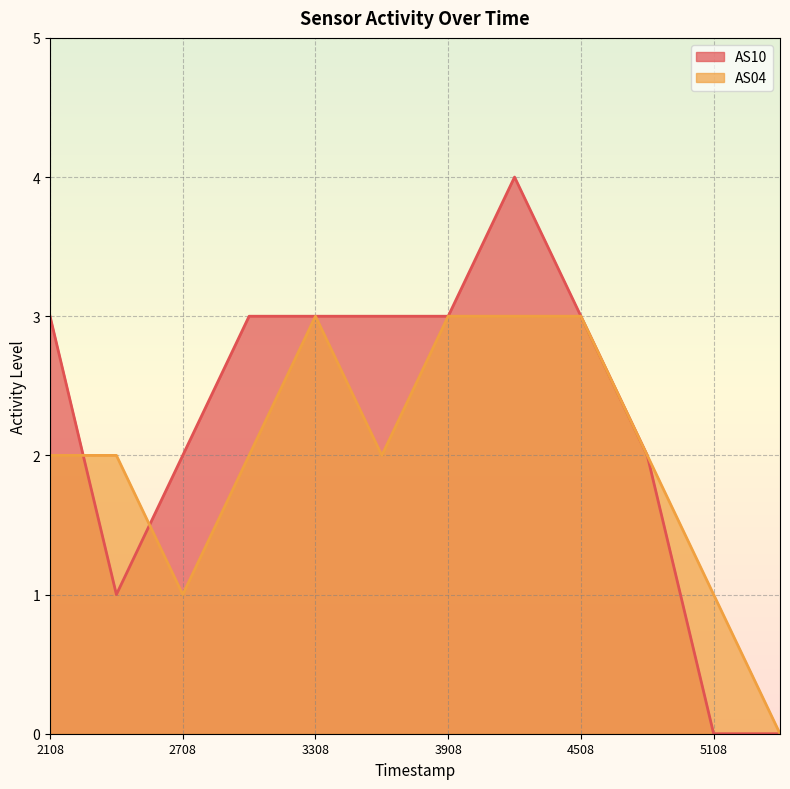

Which series has the widest spread of values?

AS10